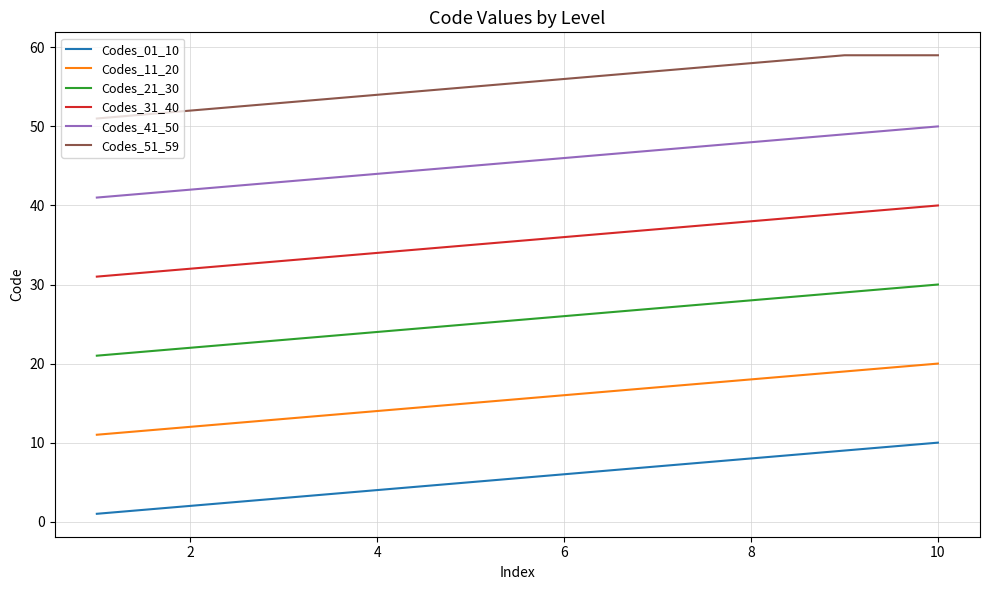

What is the maximum value for Codes_21_30?

30